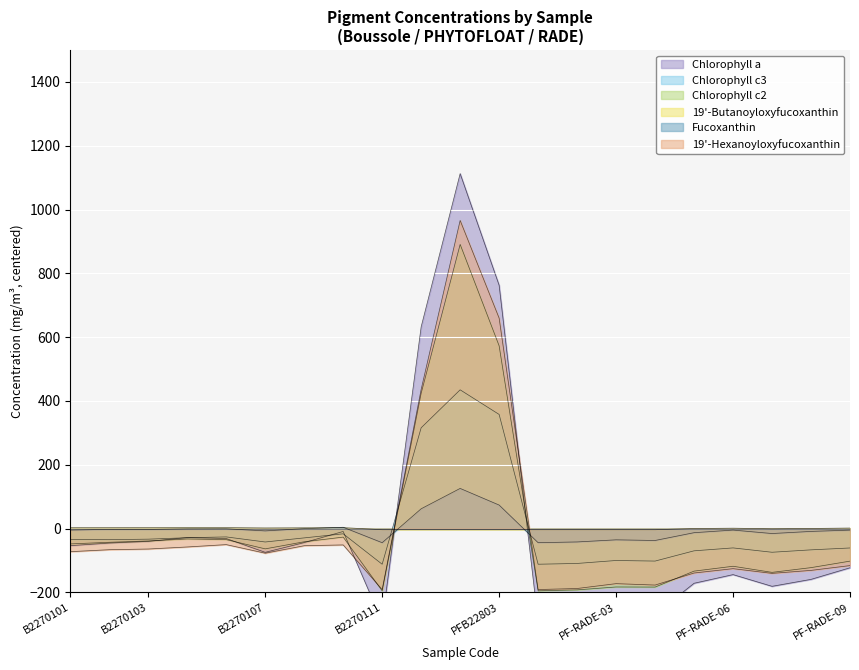

What value does the 19'-Butanoyloxyfucoxanthin series have at PF-RADE-01?

-3.5